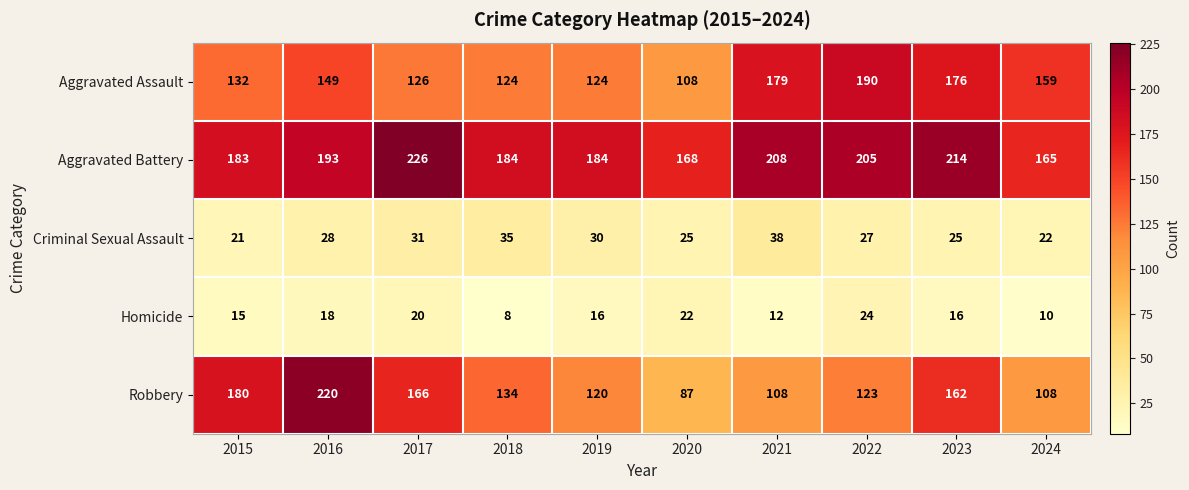

The Aggravated Assault series shows 213 at 2024. True or false?

False